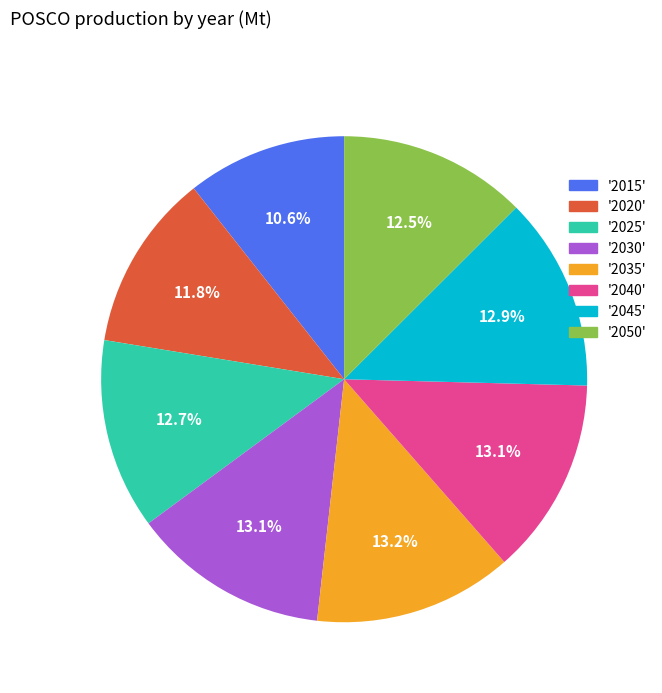

Is there a majority slice in this chart?

No